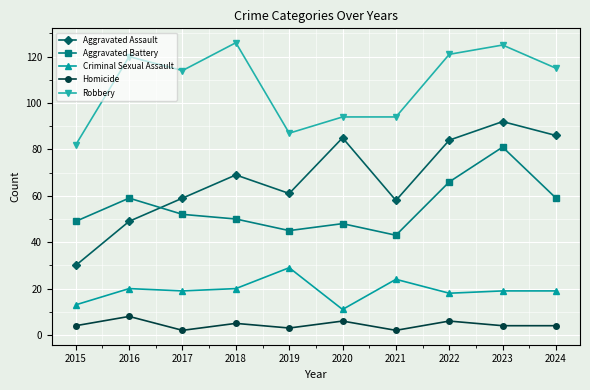

How many series are shown in this chart?

5